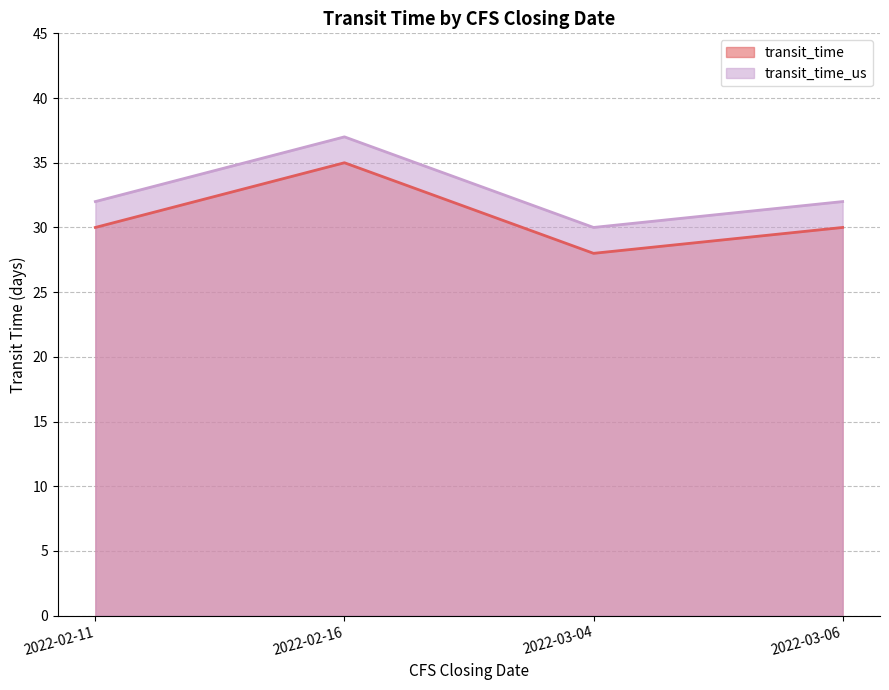

What is the label of the 2nd point from the right?

2022-03-04